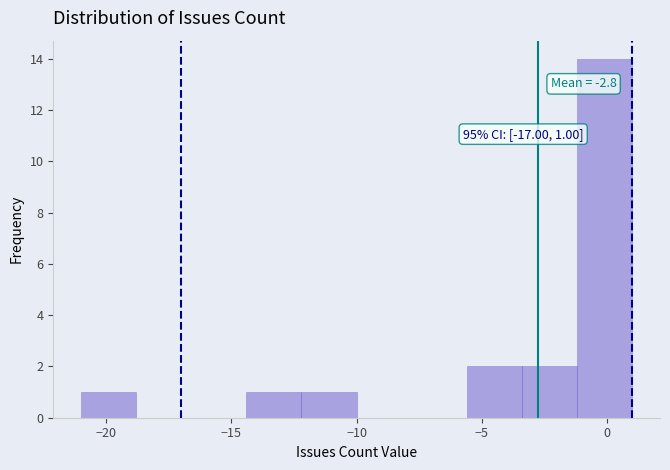

Over which range of the x-axis is the bar tallest?

-1.2 to 1.0